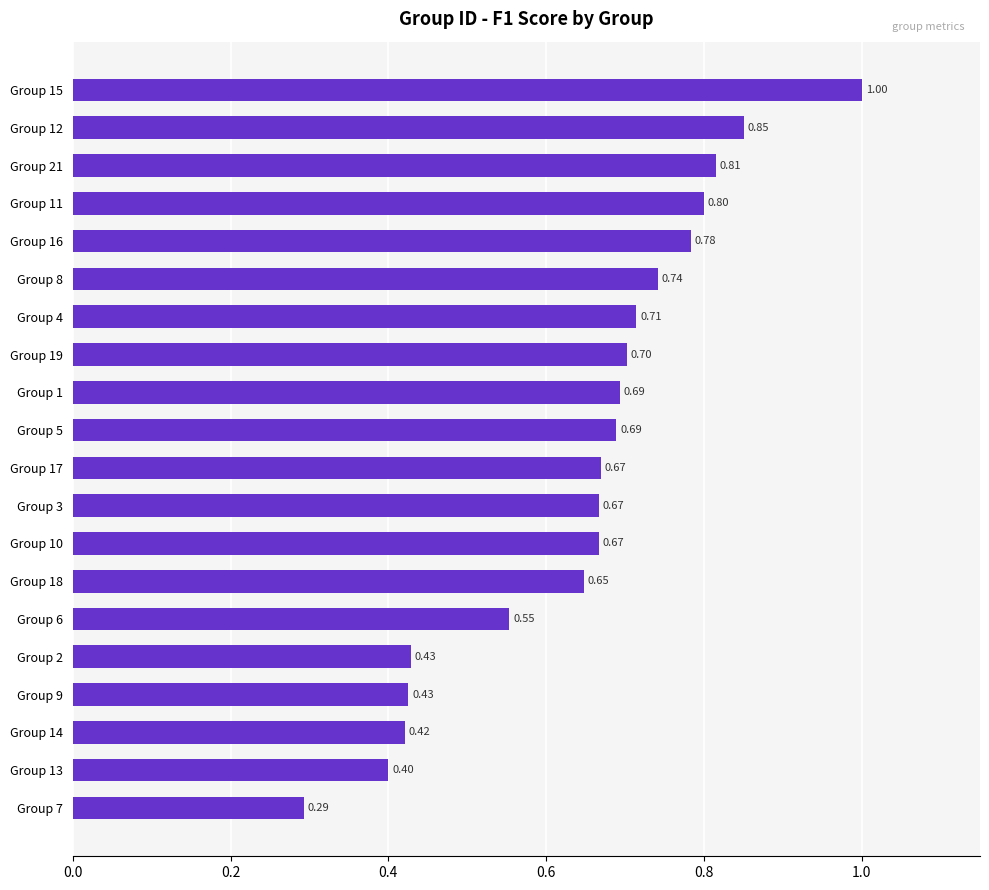

Between Group 10 and Group 14, which is larger?

Group 10